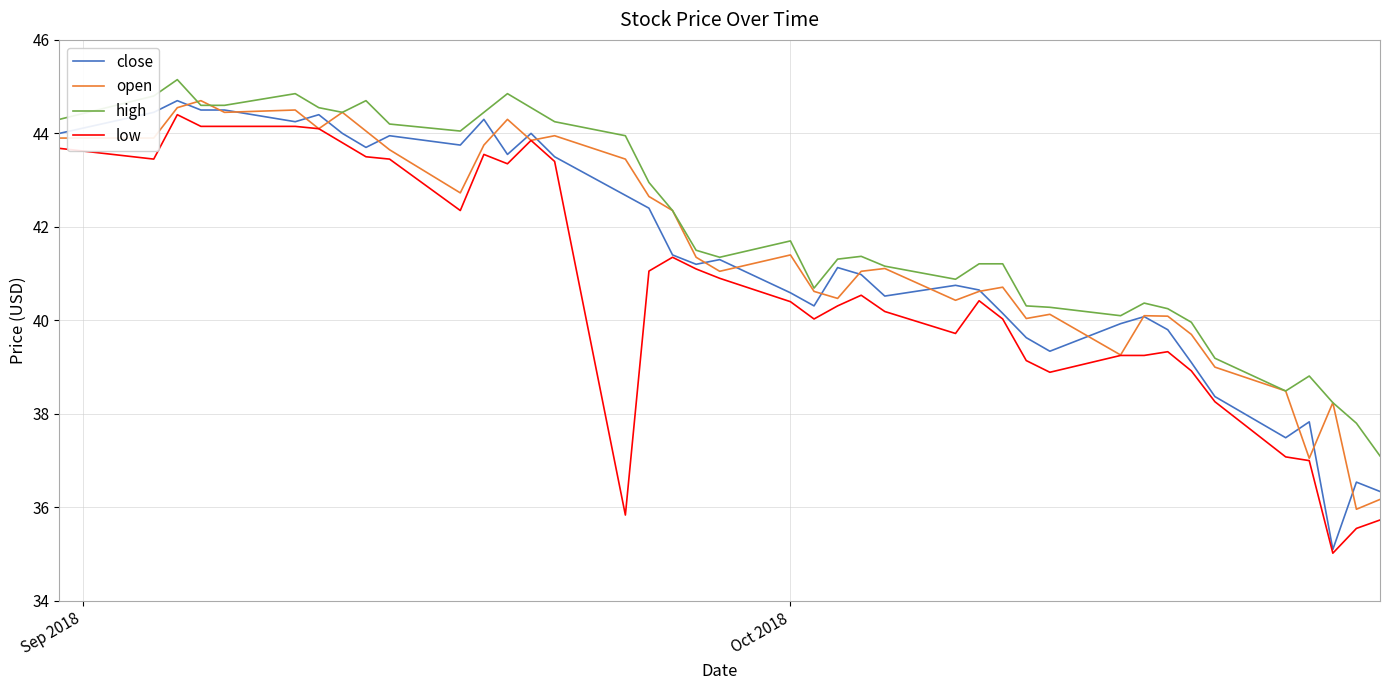

Which series has the largest total across all categories?

high